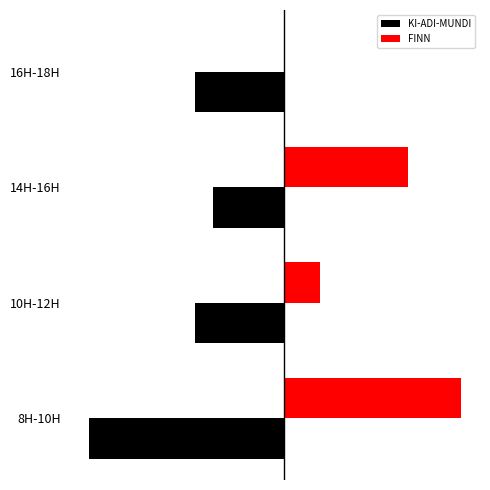

At which category is the sum across all series the highest?

14H-16H